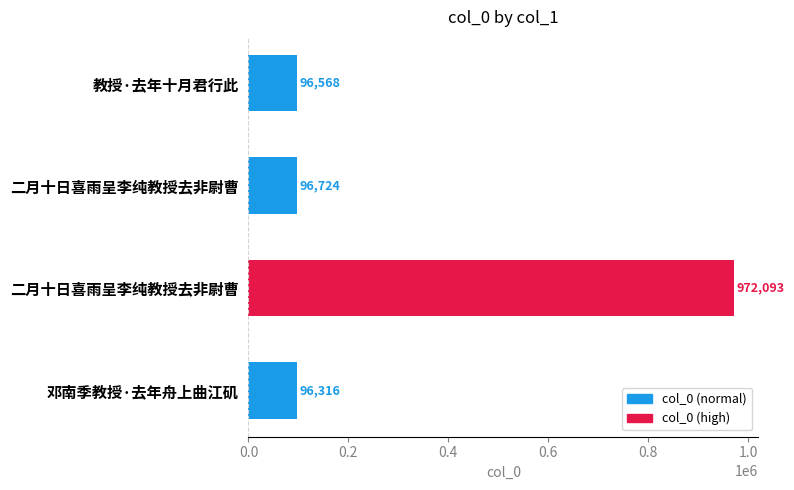

How many data points does each series have?

4